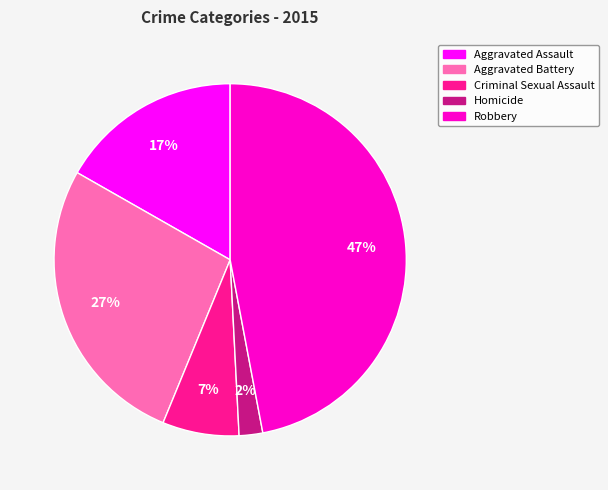

How many segments does this pie chart have?

5